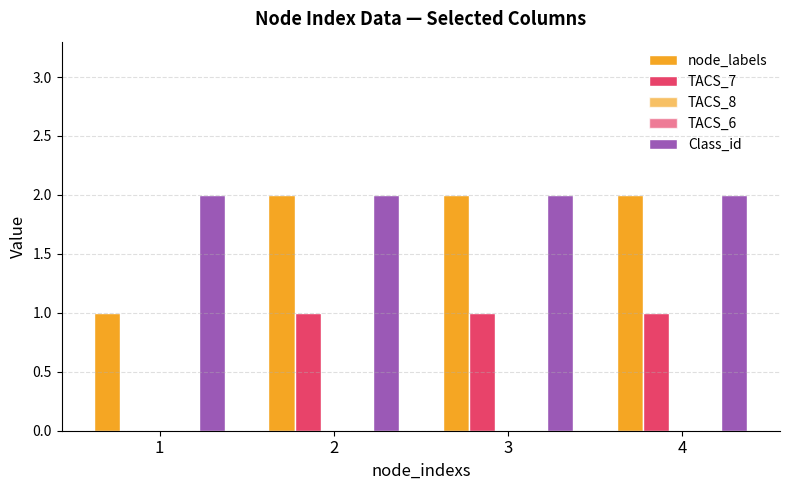

List the series in order of their peak value, lowest first.

TACS_8, TACS_6, TACS_7, node_labels, Class_id